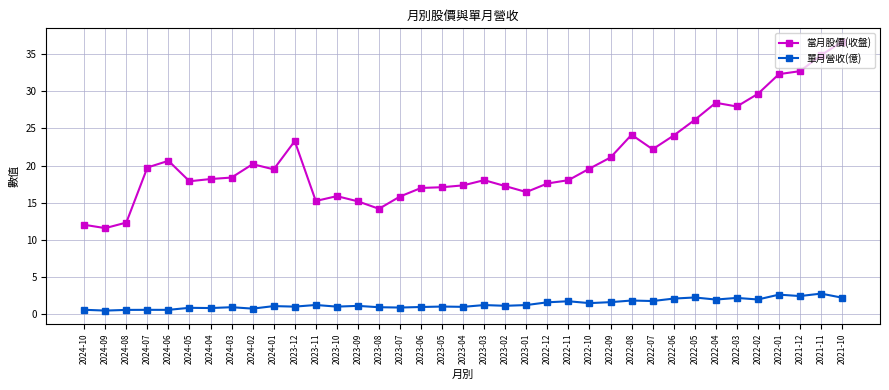

Which series has the widest spread of values?

當月股價(收盤)